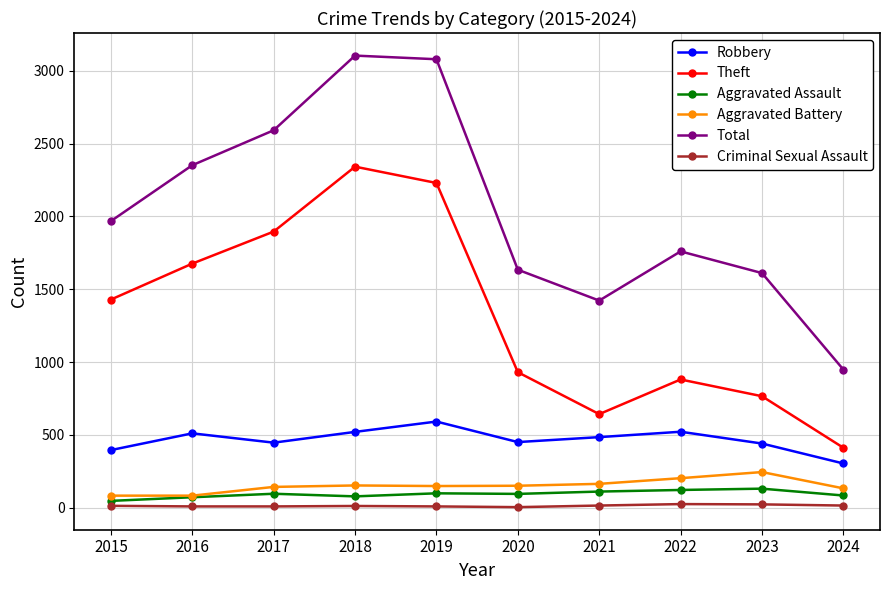

What is the minimum value shown in the chart?

3